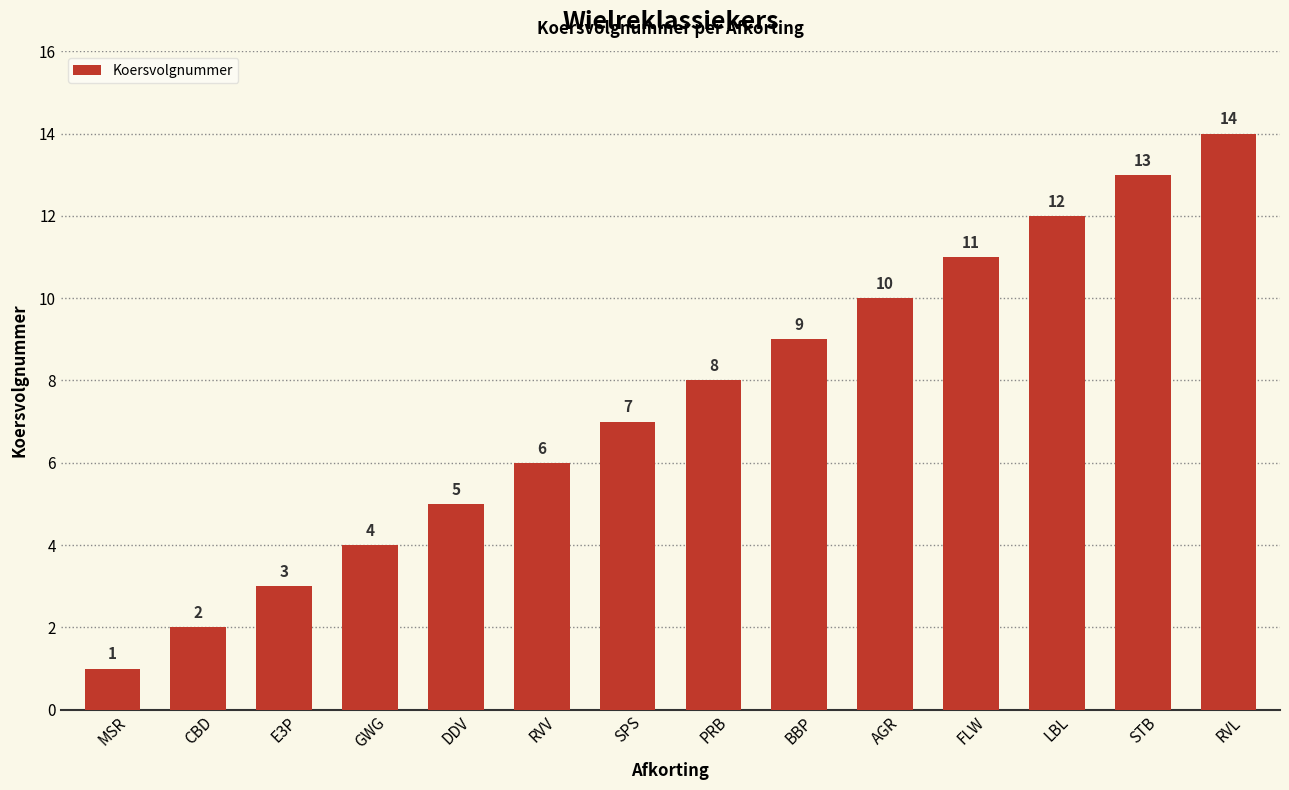

List the labels in order of value, largest first.

RVL, STB, LBL, FLW, AGR, BBP, PRB, SPS, RVV, DDV, GWG, E3P, CBD, MSR